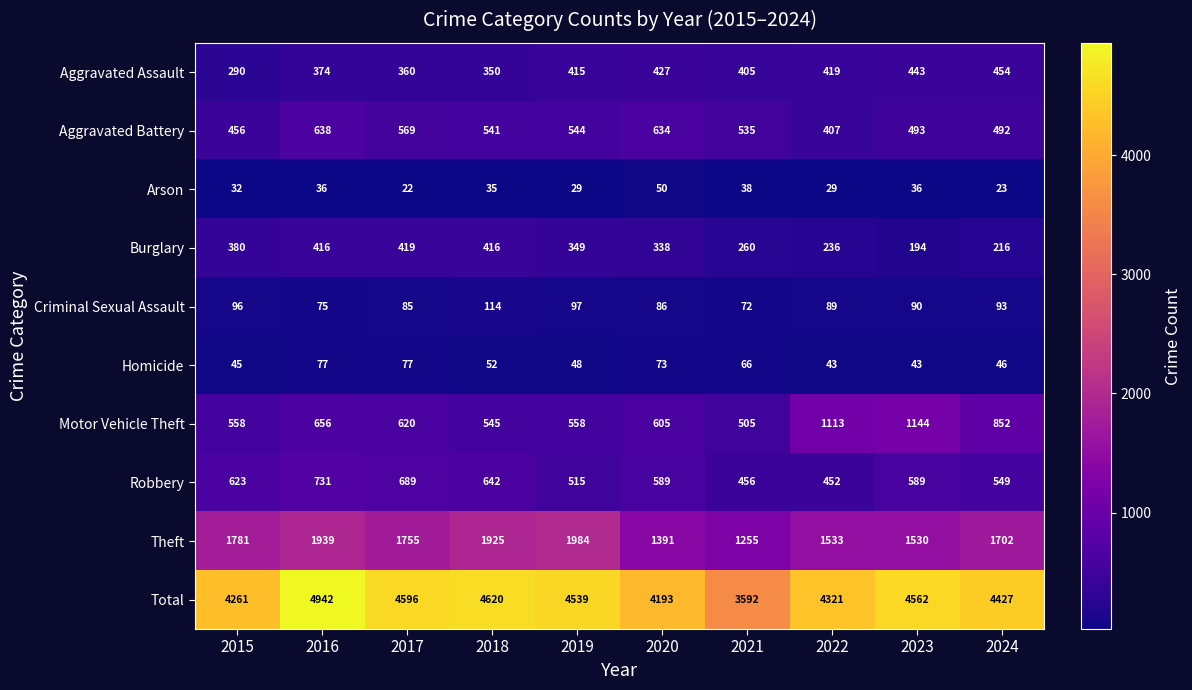

Read the Aggravated Battery value at 2018.

541